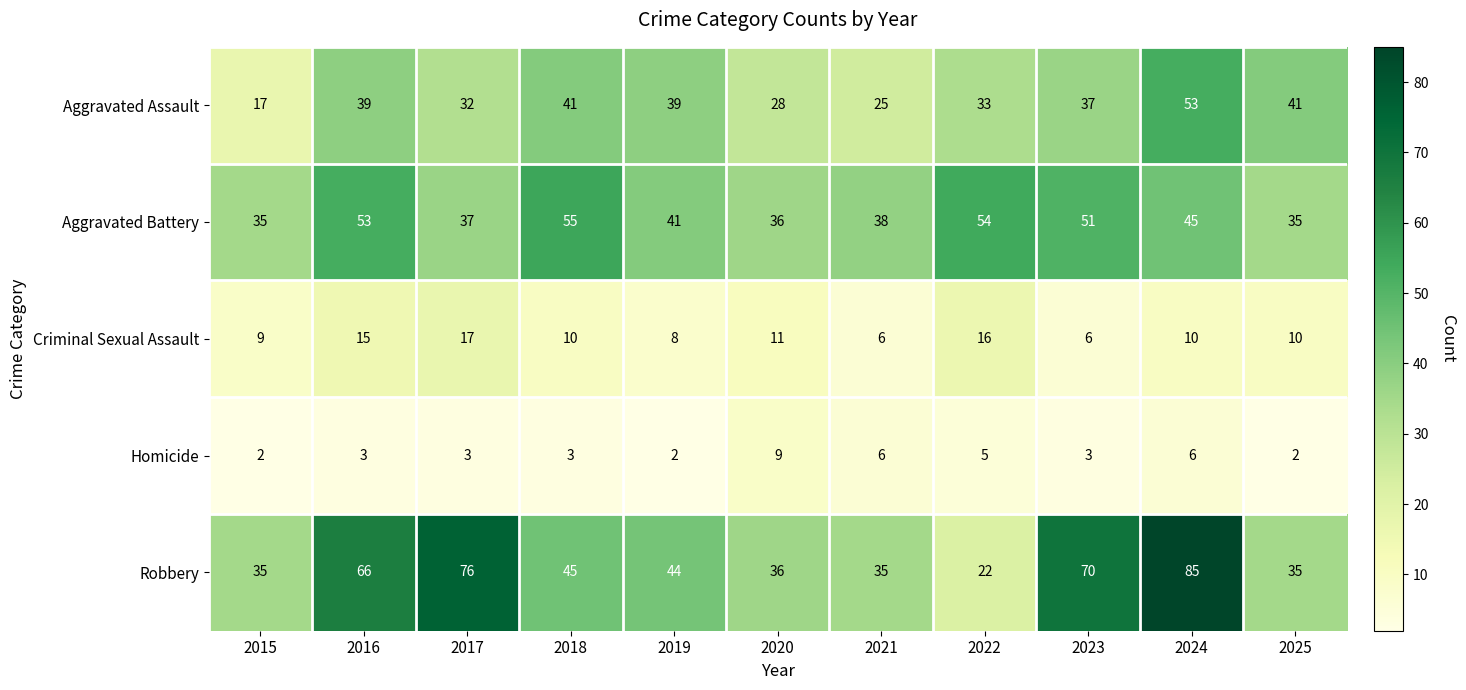

What is the total value across all series at 2018?

154